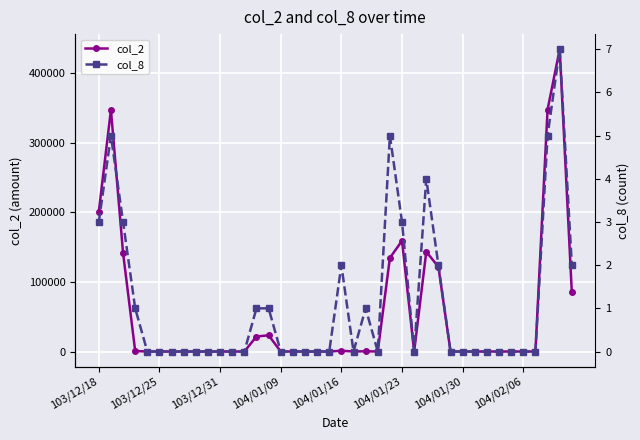

Where is the first local minimum for col_8?

21